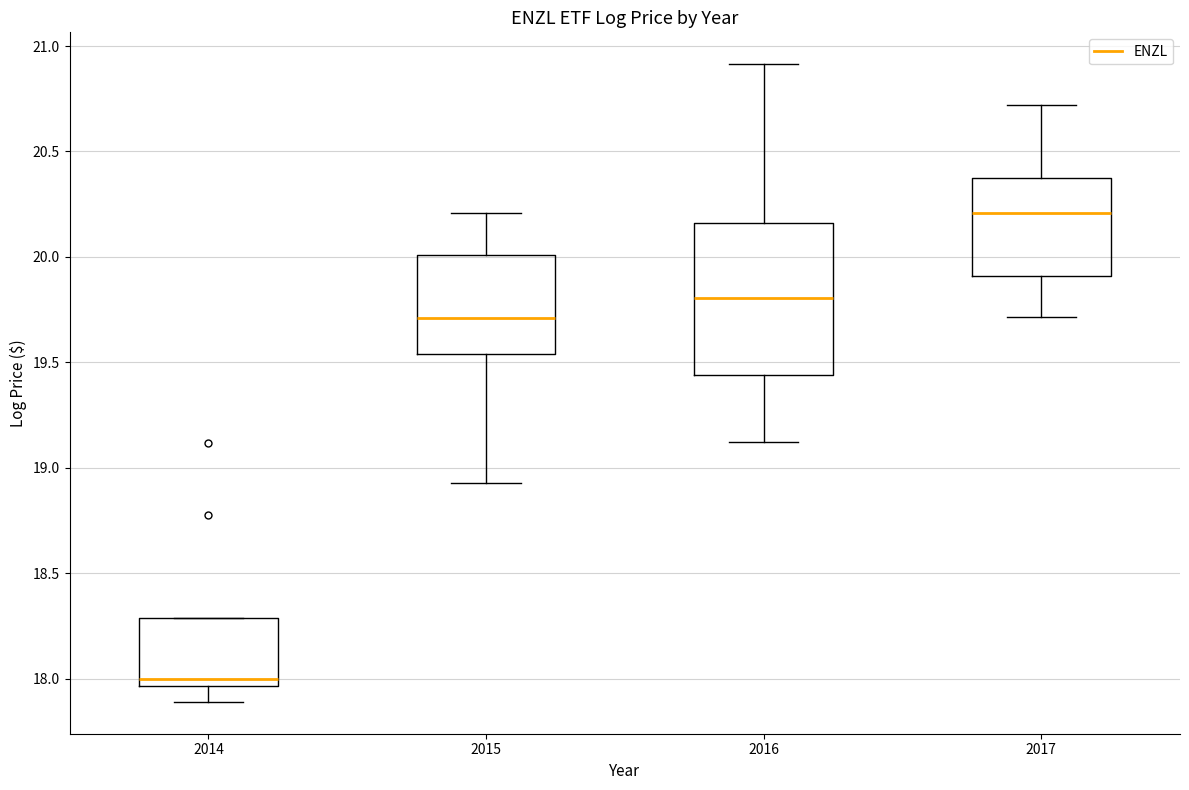

Reading left to right, transcribe this box plot: for each box, give where its median line is, the range the box spans, and where its two whiskers end, as read against the y-axis. The values are not printed on the chart, so give them approximately, as read against the axis.

2014: median 18.00, box 17.95 to 18.30, whiskers 17.90 to 18.30
2015: median 19.70, box 19.55 to 20.00, whiskers 18.95 to 20.20
2016: median 19.80, box 19.45 to 20.15, whiskers 19.10 to 20.90
2017: median 20.20, box 19.90 to 20.40, whiskers 19.70 to 20.70